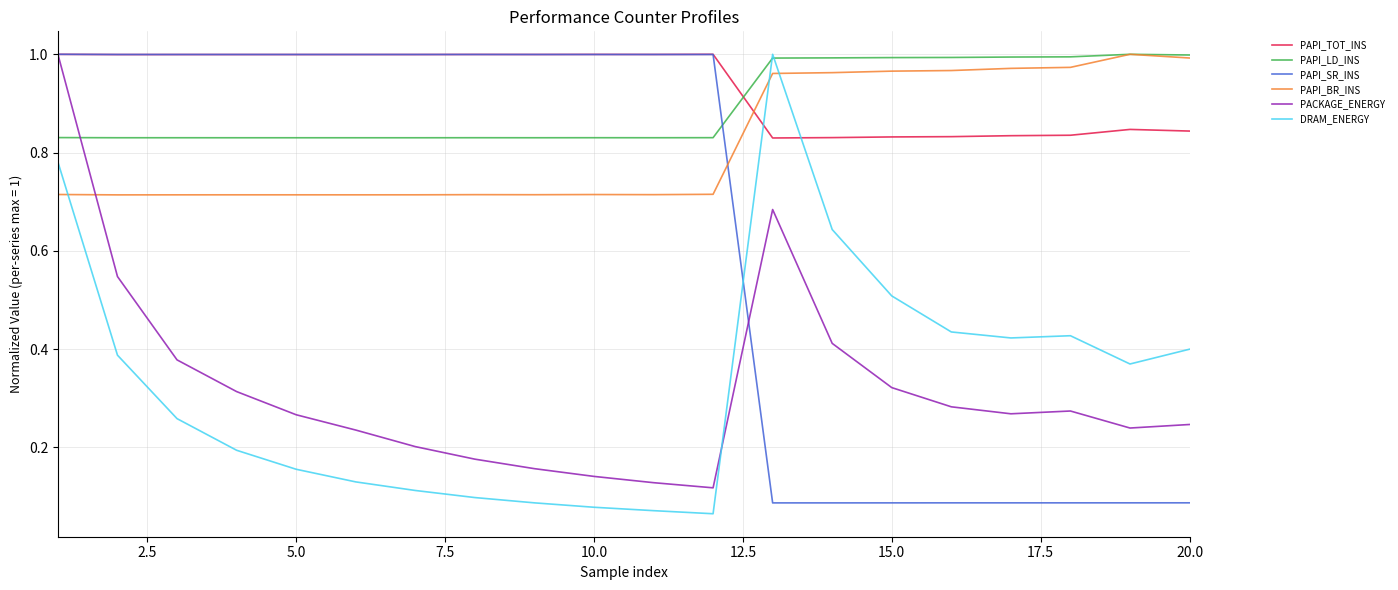

At how many categories does at least one series exceed 0?

20